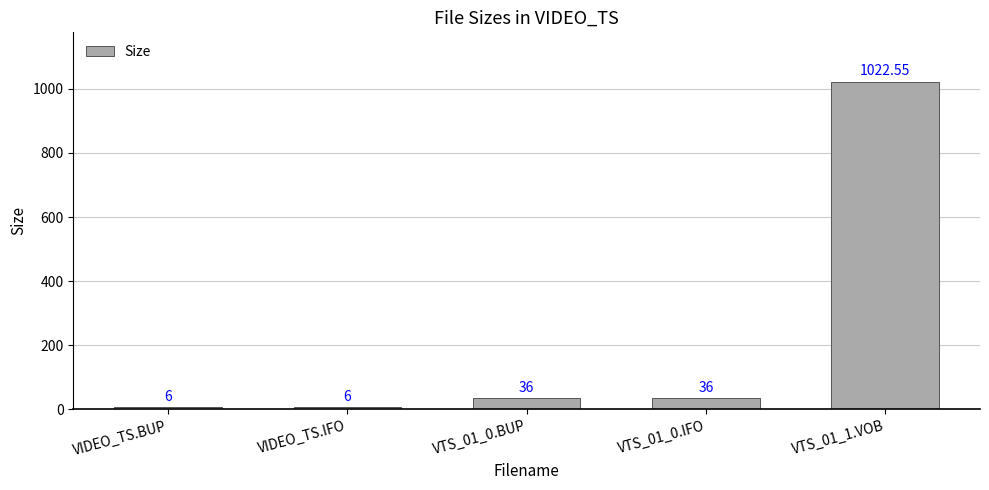

Which has a higher value, VTS_01_0.IFO or VIDEO_TS.BUP?

VTS_01_0.IFO